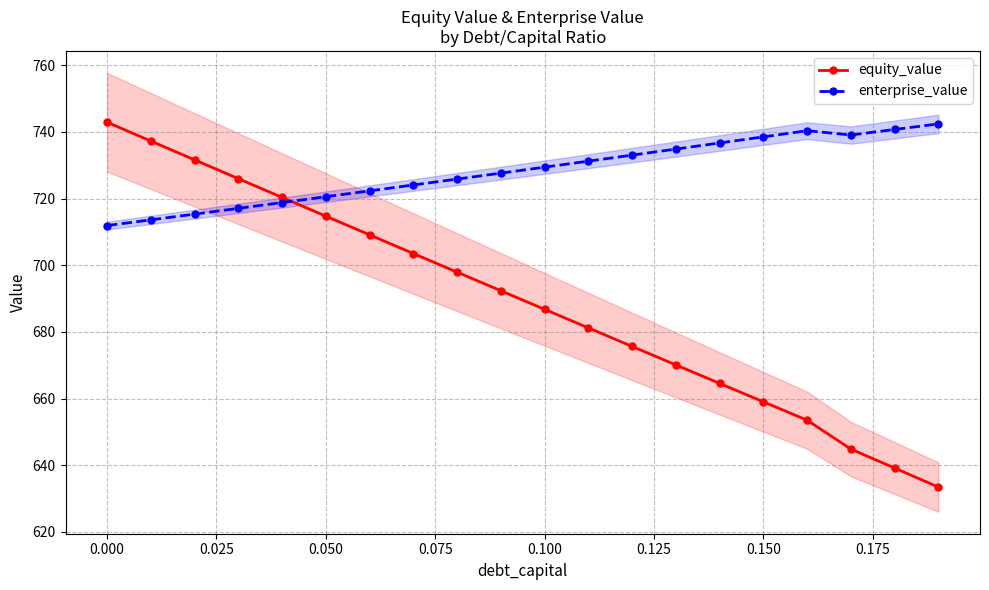

True or false: enterprise_value and equity_value cross at least once.

True